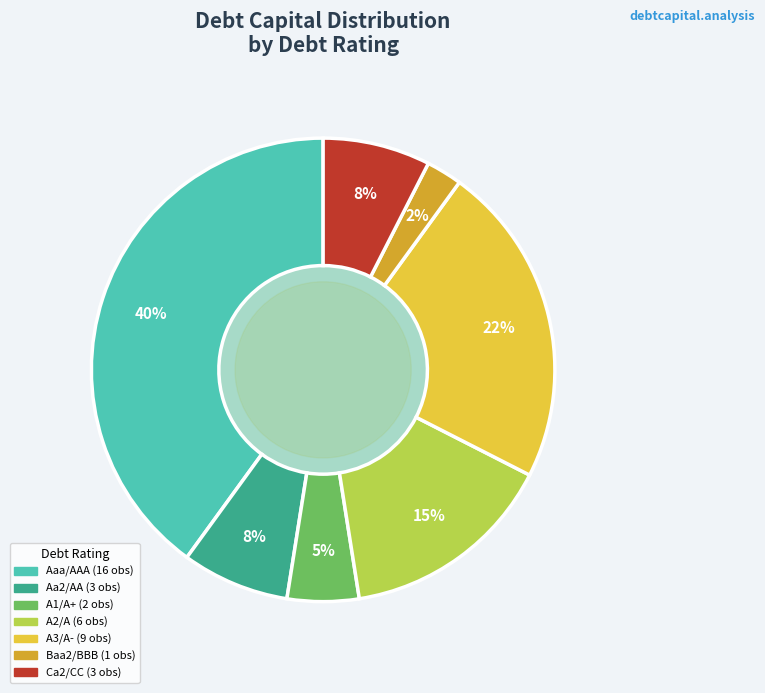

Is it true that Baa2/BBB is 31% of the pie?

False